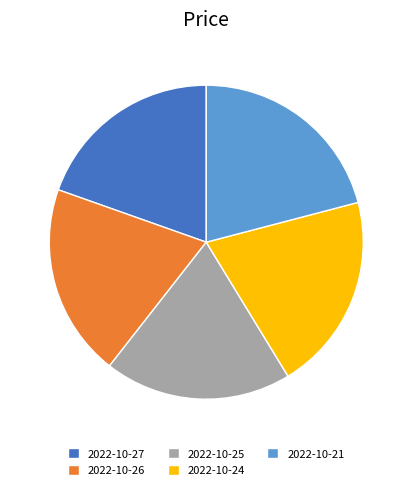

Is it true that 2022-10-26 is 8% of the pie?

False